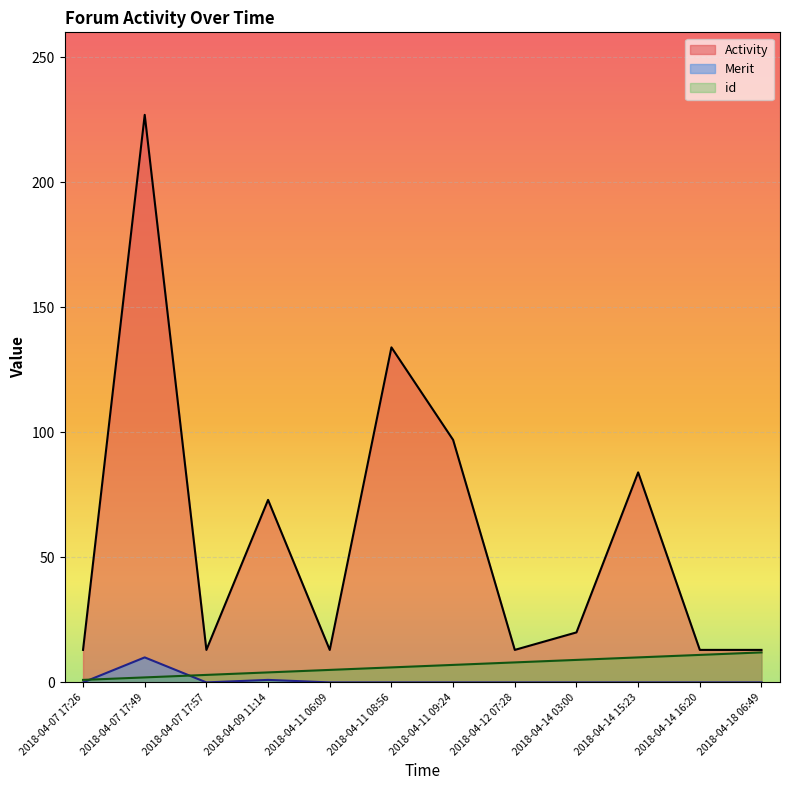

At which category is the sum across all series the highest?

2018-04-07 17:49